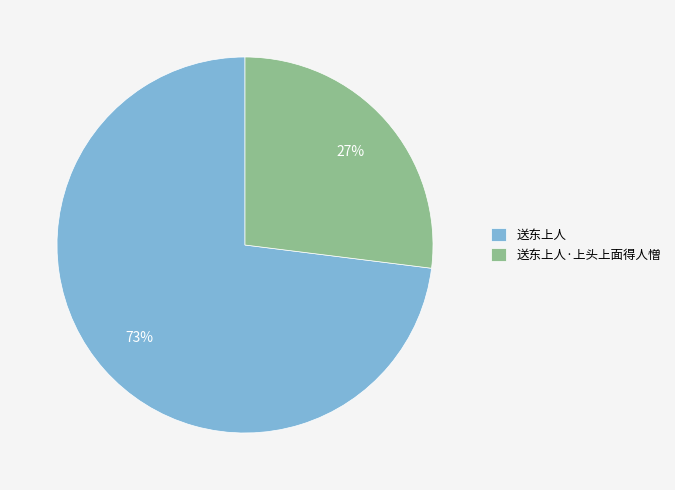

What is the smallest slice in the pie chart?

送东上人·上头上面得人憎